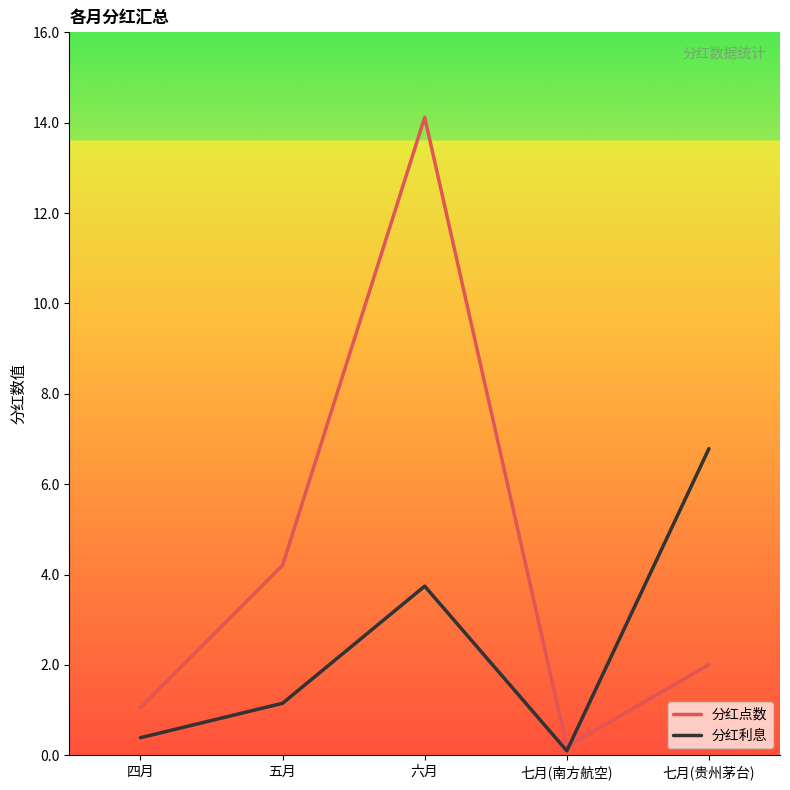

What is the average value of the 分红利息 series?

2.4